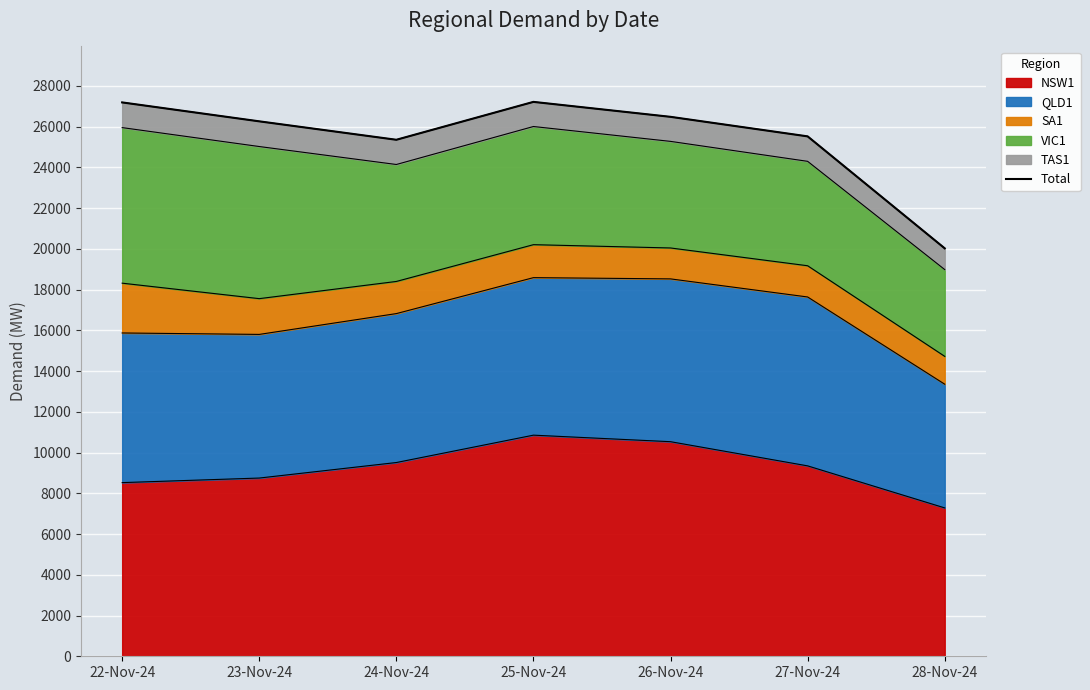

Is it true that the value at 23-Nov-24 is 39493?

False